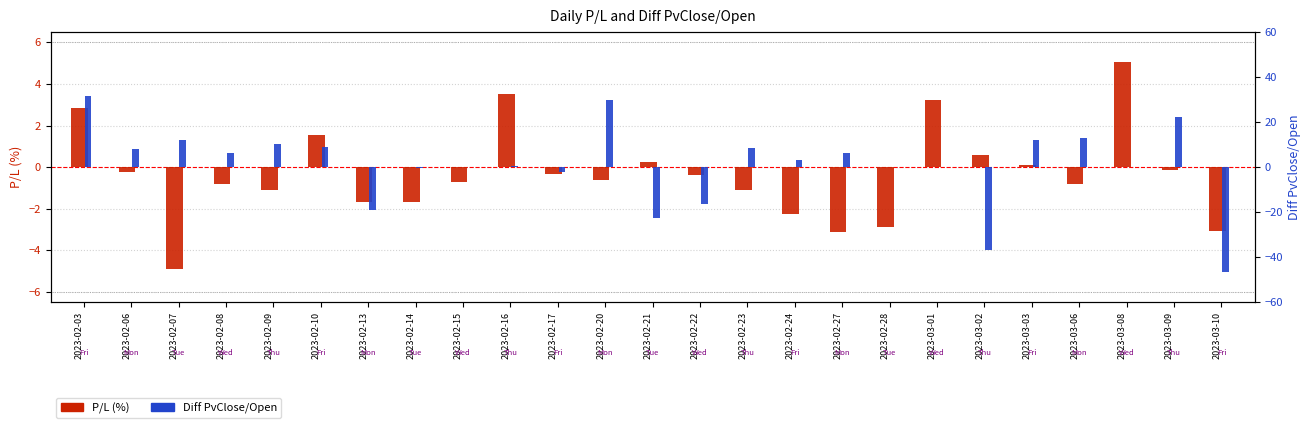

What are all the series names shown in the legend?

P/L (%), Diff PvClose/Open